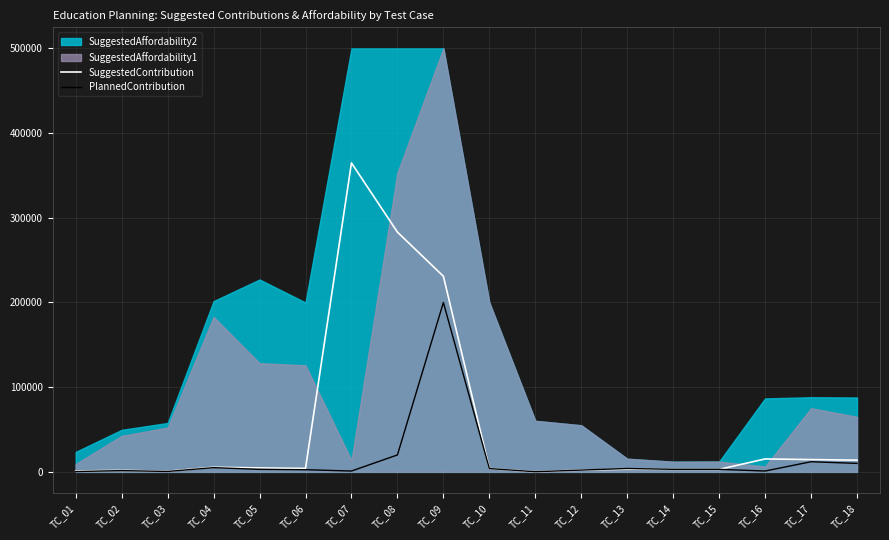

How many lines are shown in the chart?

2